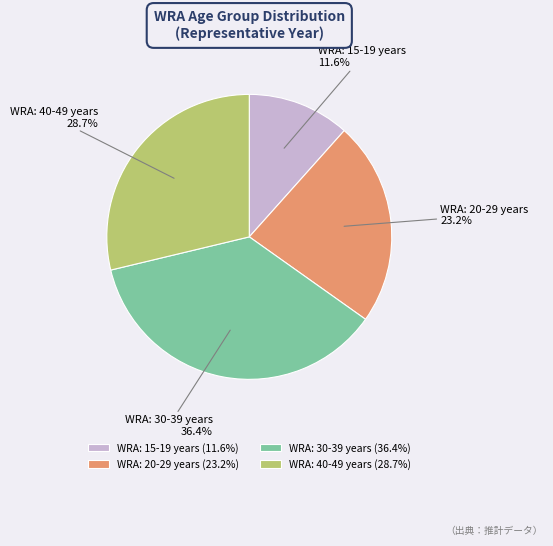

Which has a higher value, WRA: 40-49 years or WRA: 15-19 years?

WRA: 40-49 years